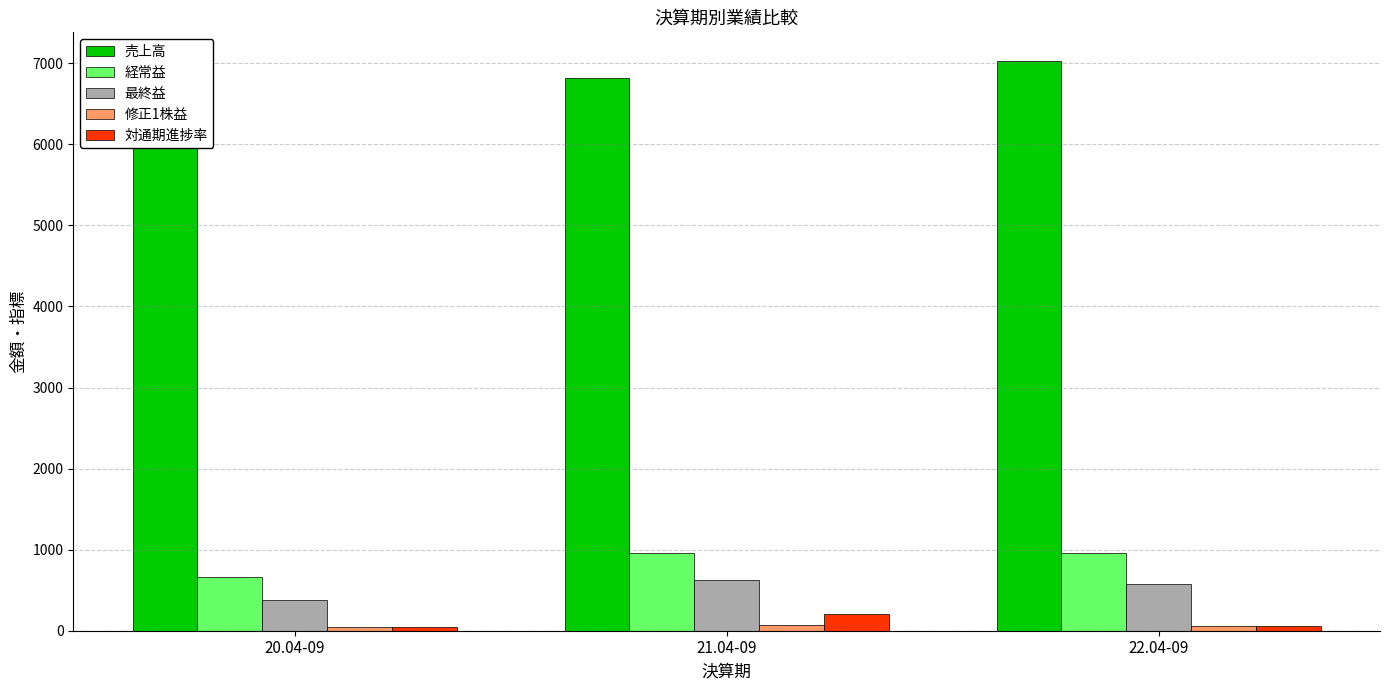

Which series has the largest total across all categories?

売上高